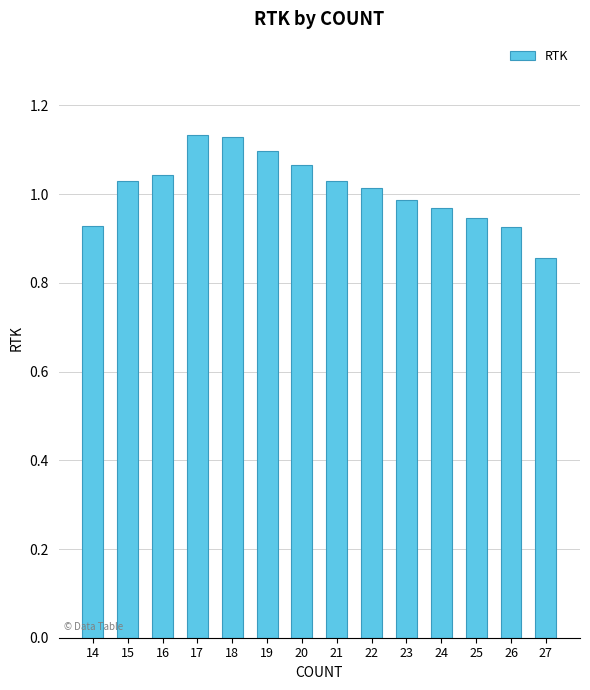

At which label does the data first exceed 1?

15